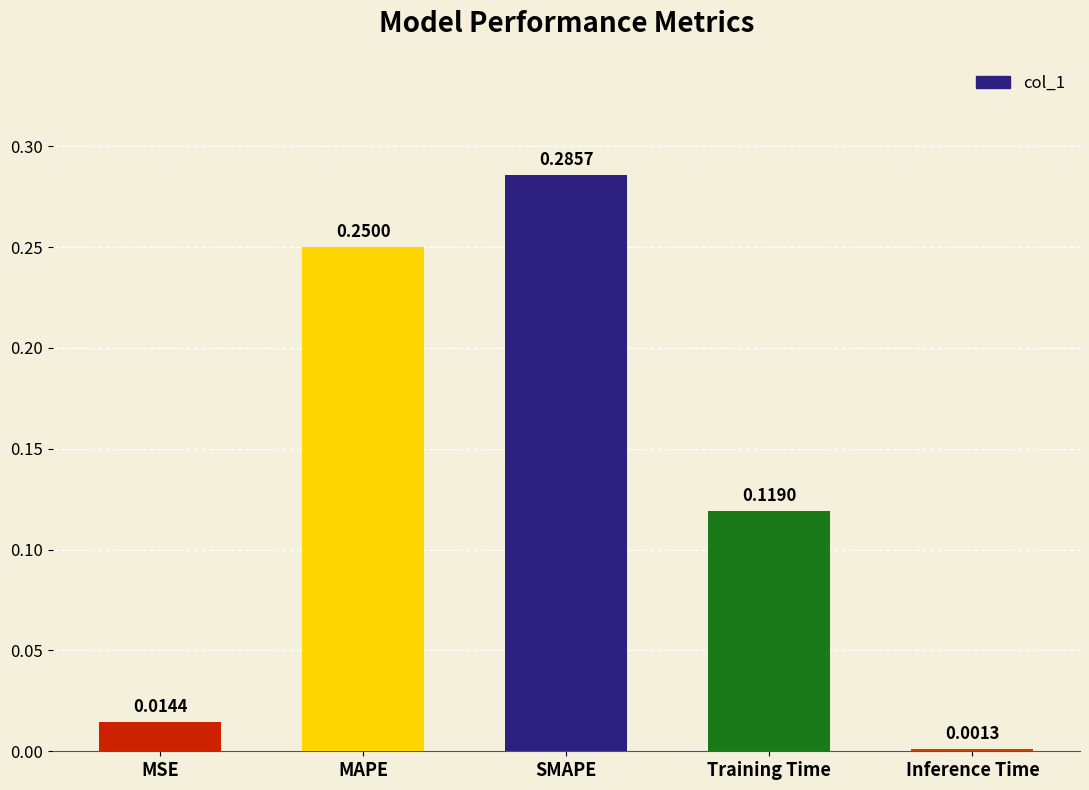

List the labels in order of value, smallest first.

Inference Time, MSE, Training Time, MAPE, SMAPE